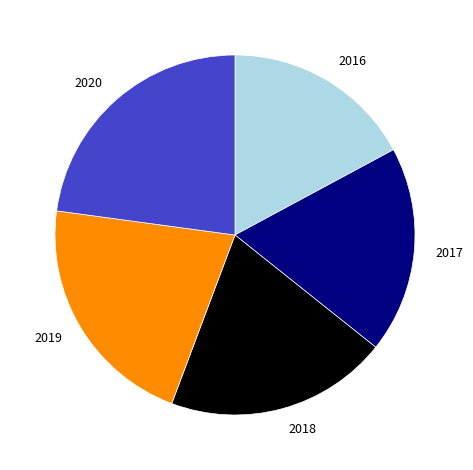

Does 2018 represent more than half of the total?

No